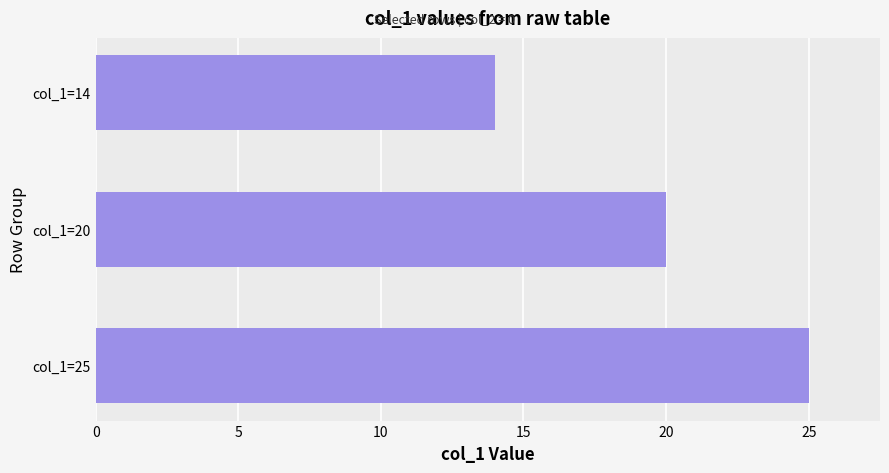

Is it true that the value at col_1=14 is 14?

True